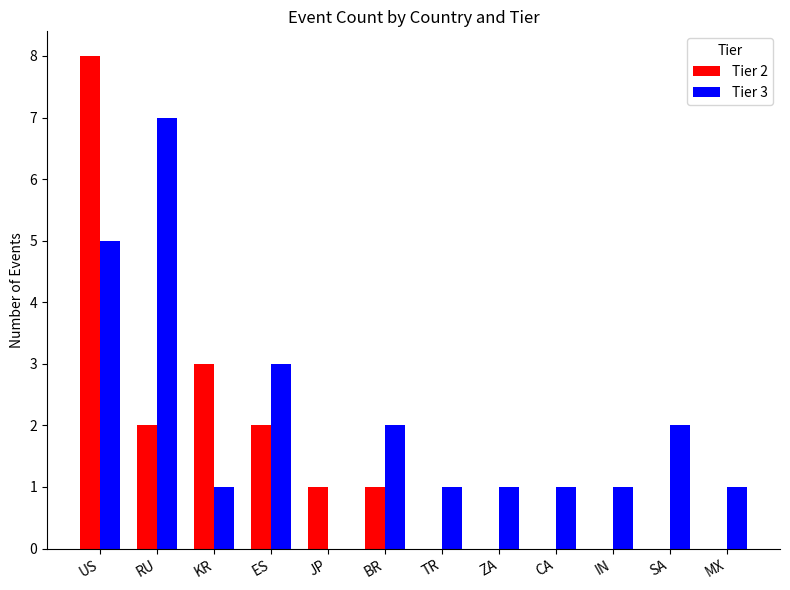

The value of Tier 2 at BR is 1. True or false?

True